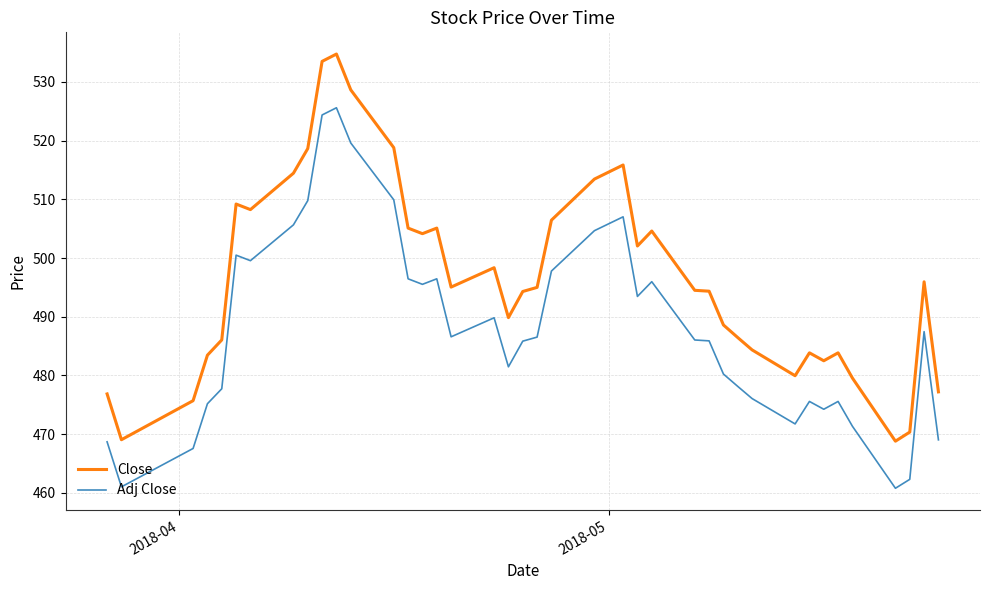

What is the smallest value displayed?

460.8